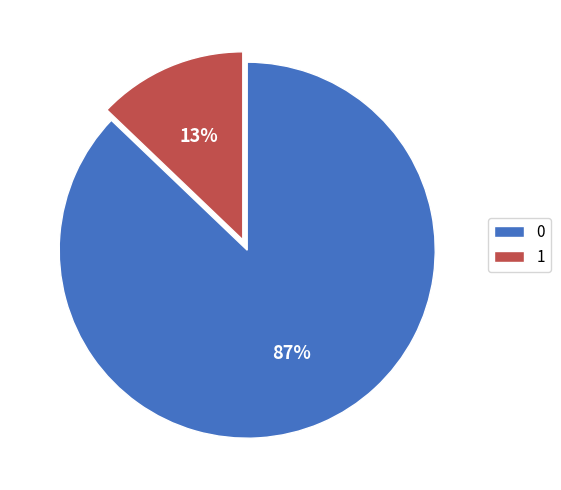

Does 1 represent more than half of the total?

No